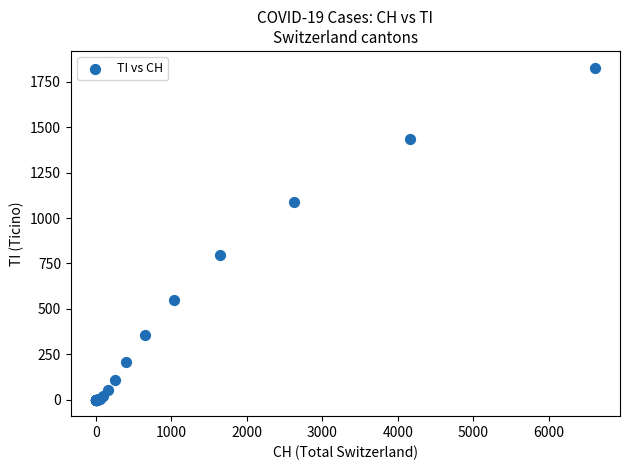

What Y value in the scatter plot is closest to 914?

794